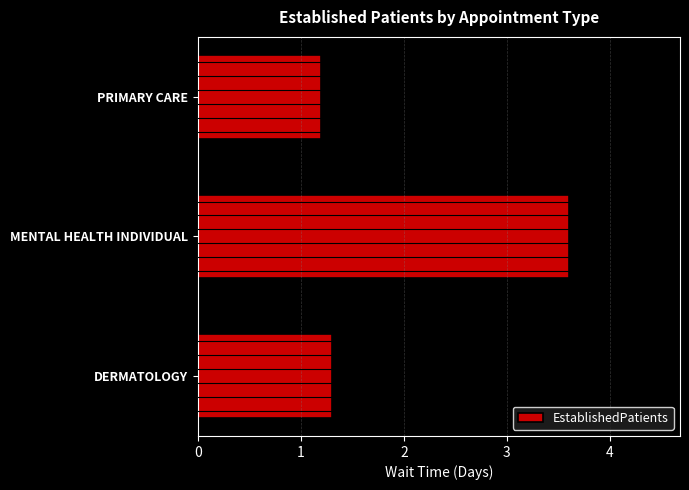

Reading bottom to top, extract all data points from this chart.

DERMATOLOGY=1.3	MENTAL HEALTH INDIVIDUAL=3.6	PRIMARY CARE=1.2